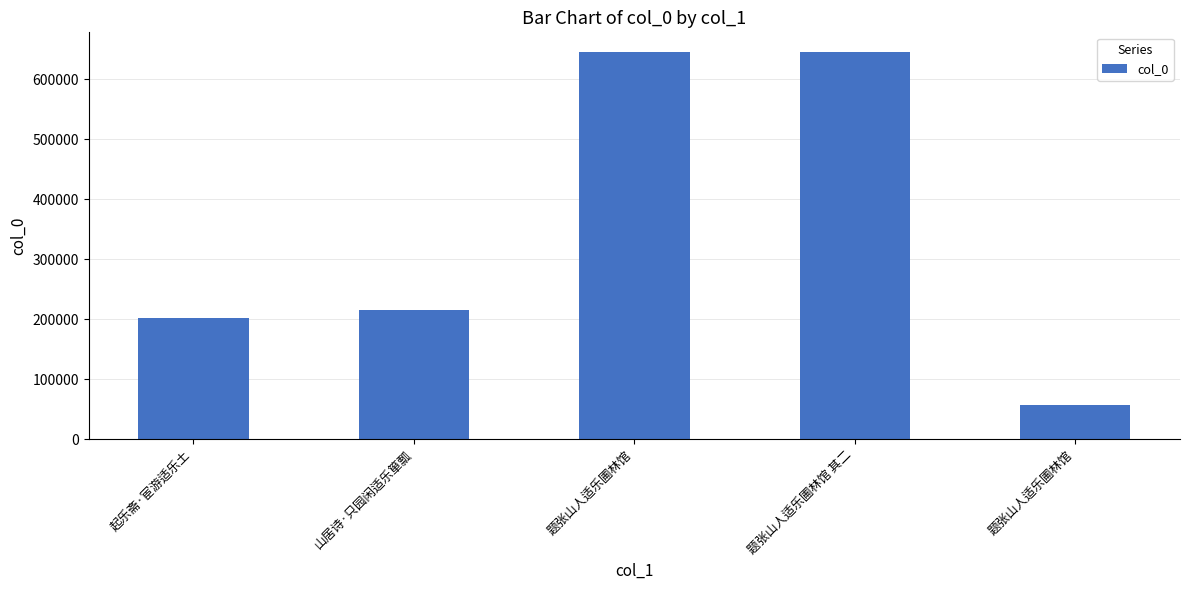

What is the minimum value shown in the chart?

56986